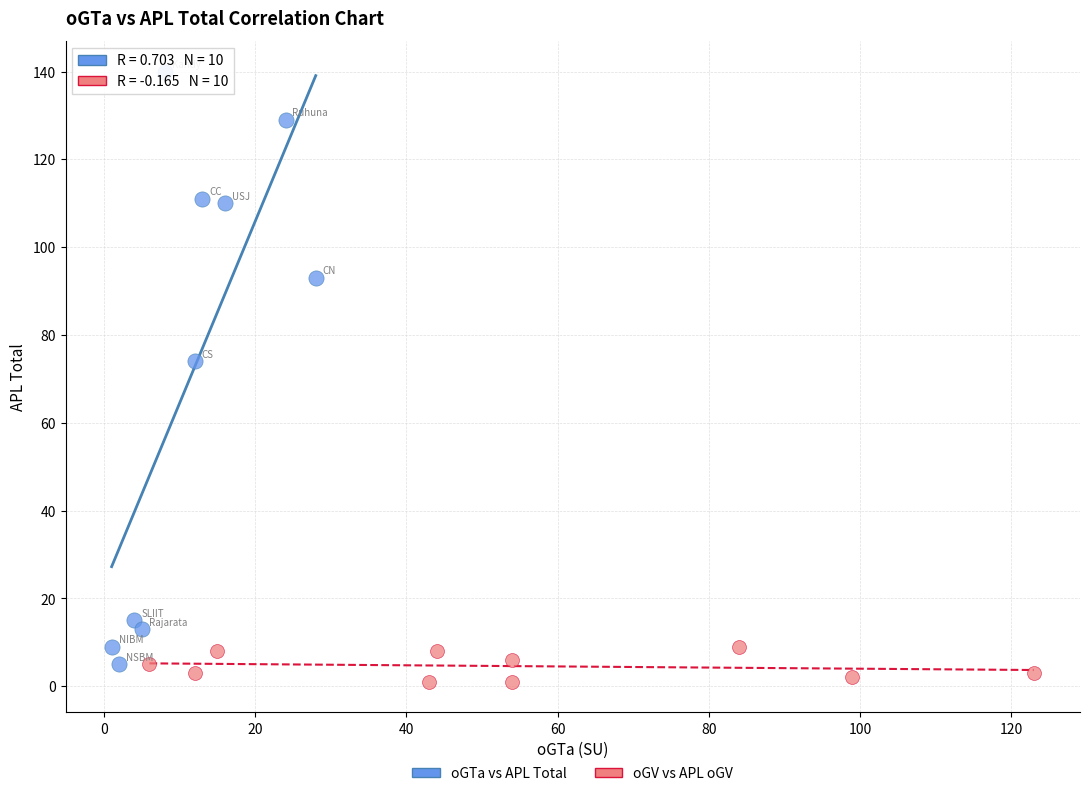

What are all the series names shown in the legend?

oGTa vs APL Total, oGV vs APL oGV